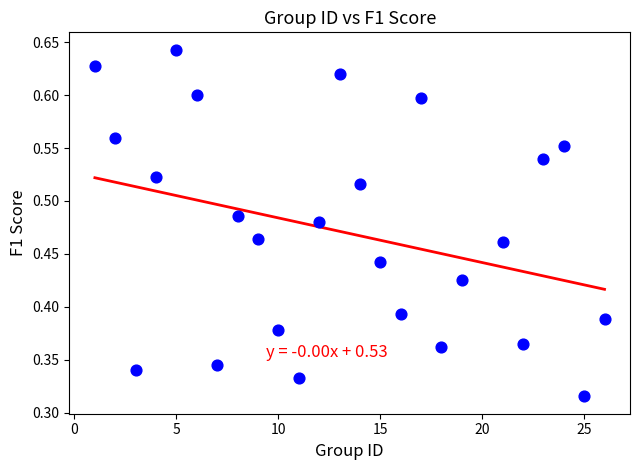

What is the range of X values (max minus min)?

25.0